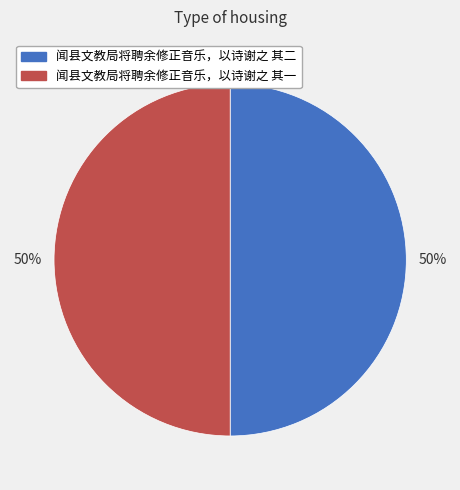

Is it true that 闻县文教局将聘余修正音乐，以诗谢之 其一 is 43% of the pie?

False